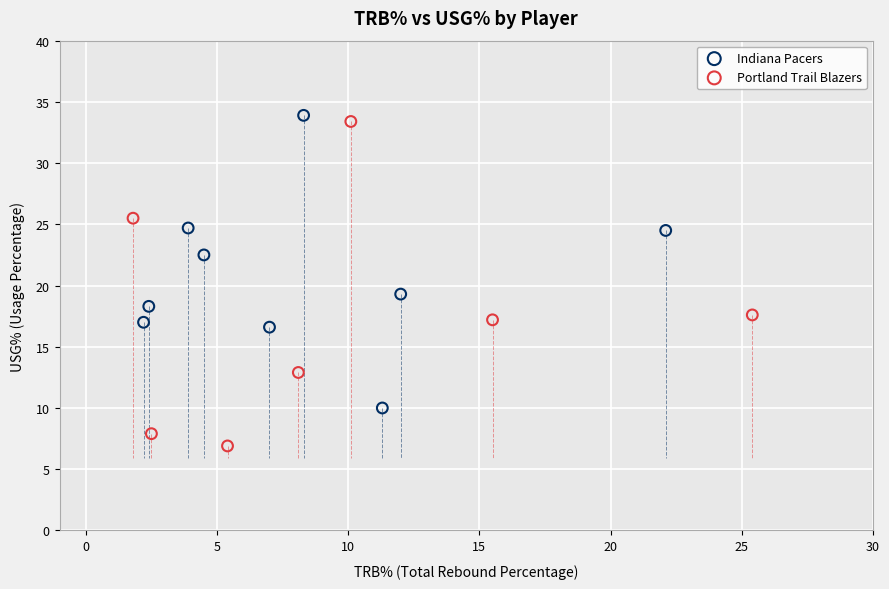

Which series contains the highest Y value?

Indiana Pacers